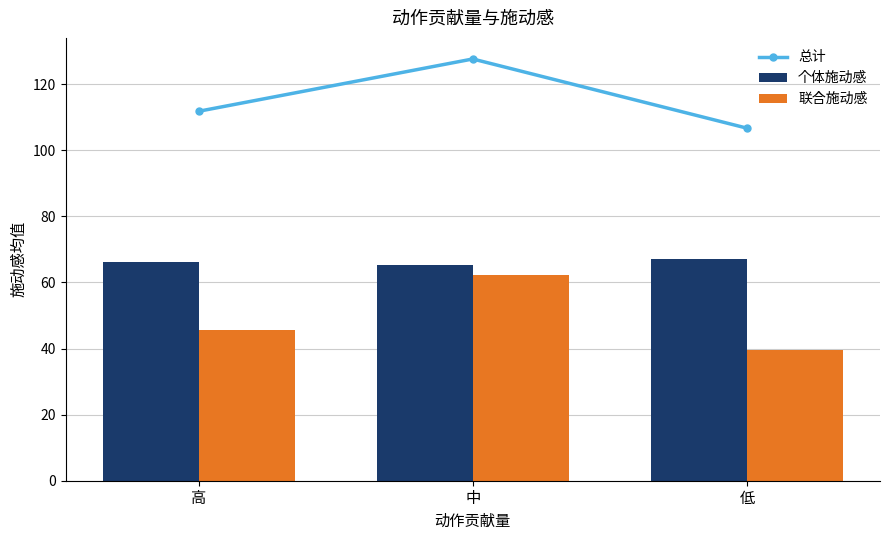

The value of 联合施动感 at 低 is 39.5. True or false?

True